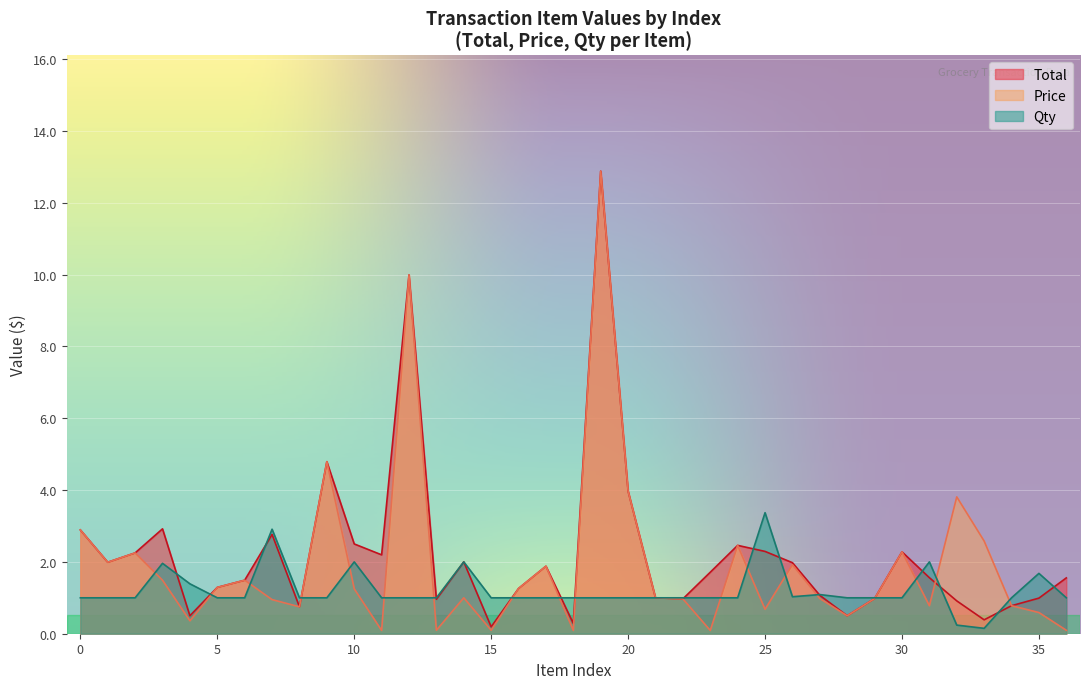

How many lines are shown in the chart?

3